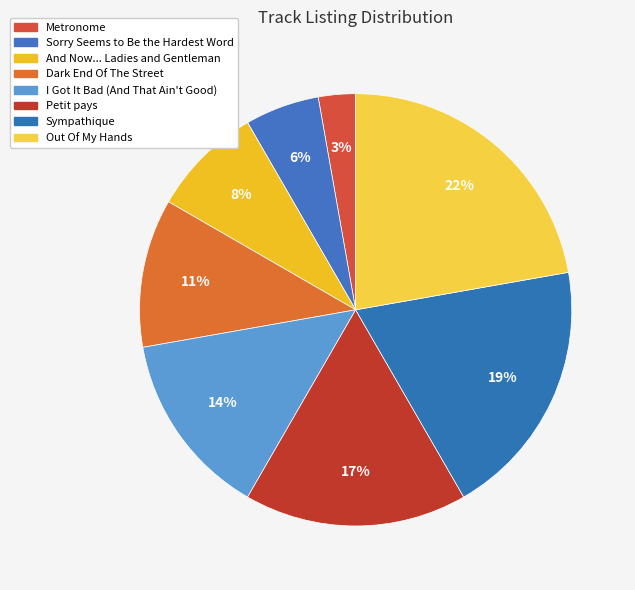

The Petit pays slice represents 24% of the pie. True or false?

False